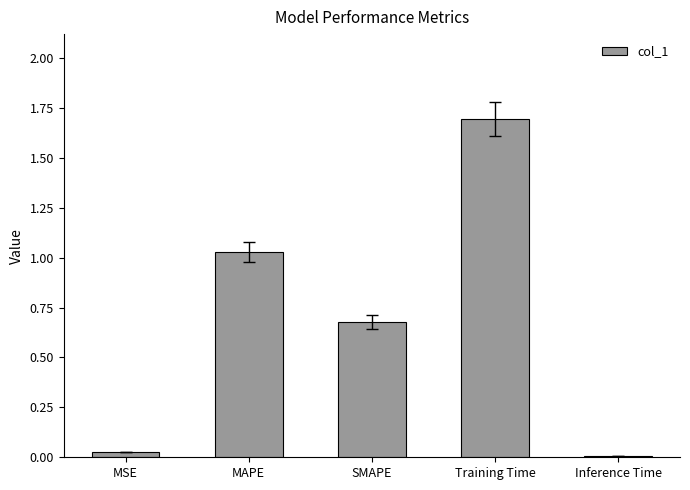

List the labels in order of value, smallest first.

Inference Time, MSE, SMAPE, MAPE, Training Time